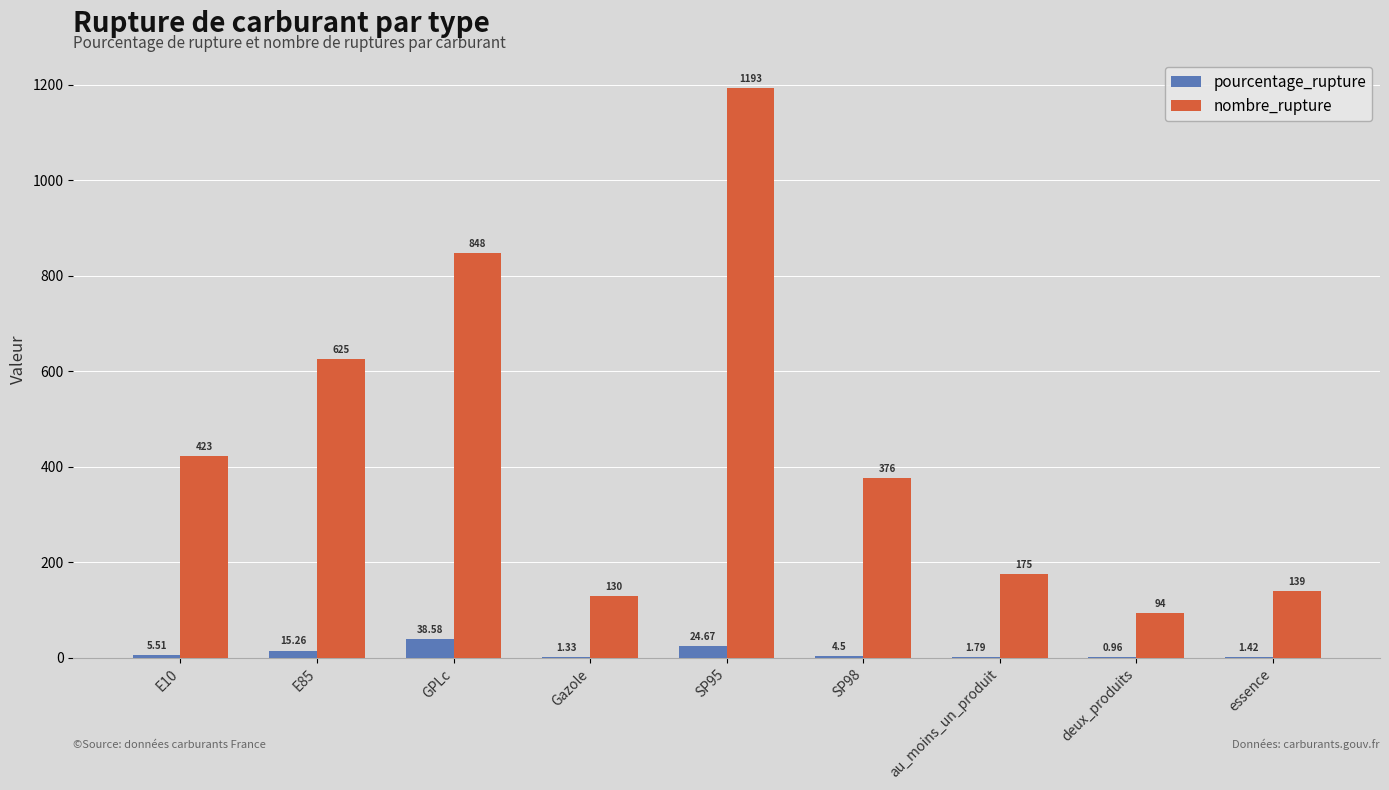

Which series changed the most between Gazole and au_moins_un_produit?

nombre_rupture